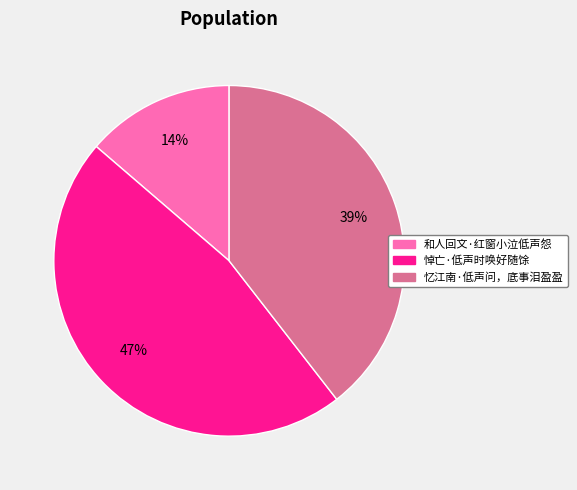

How many slices are in this pie chart?

3